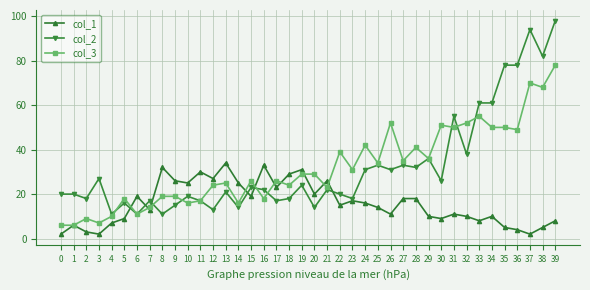

List the series in order of their peak value, lowest first.

col_1, col_3, col_2